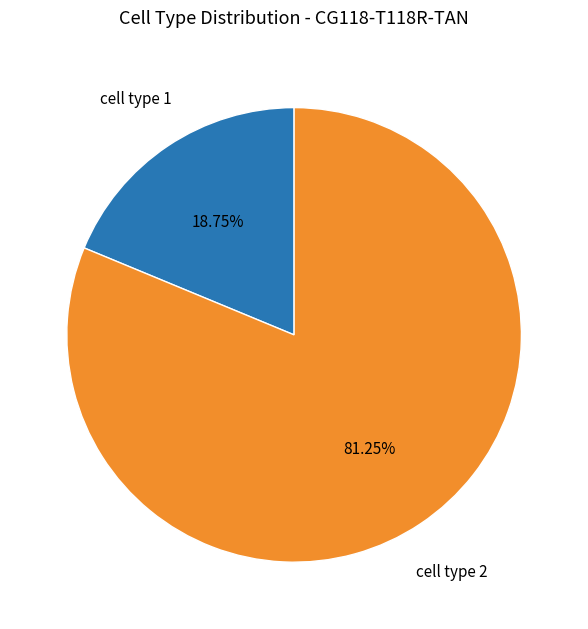

What portion of the pie excludes cell type 1?

81.2%